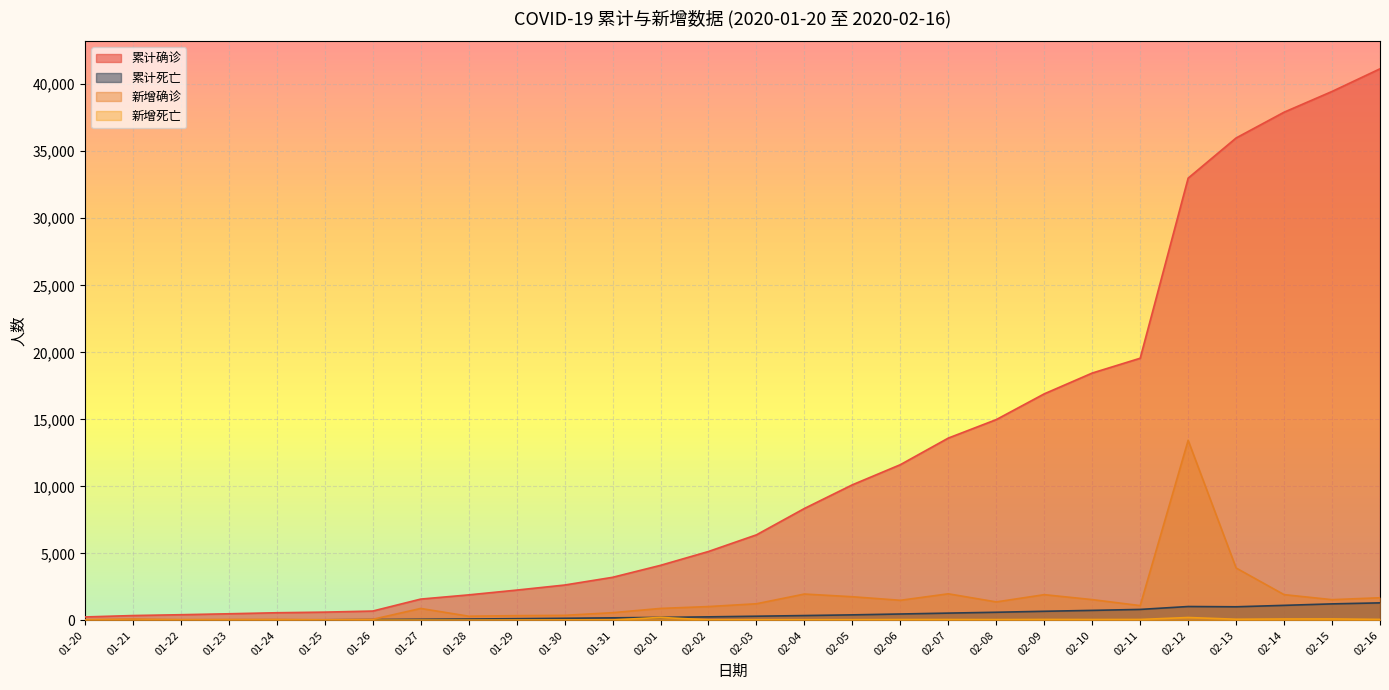

Which series has the largest total across all categories?

累计确诊